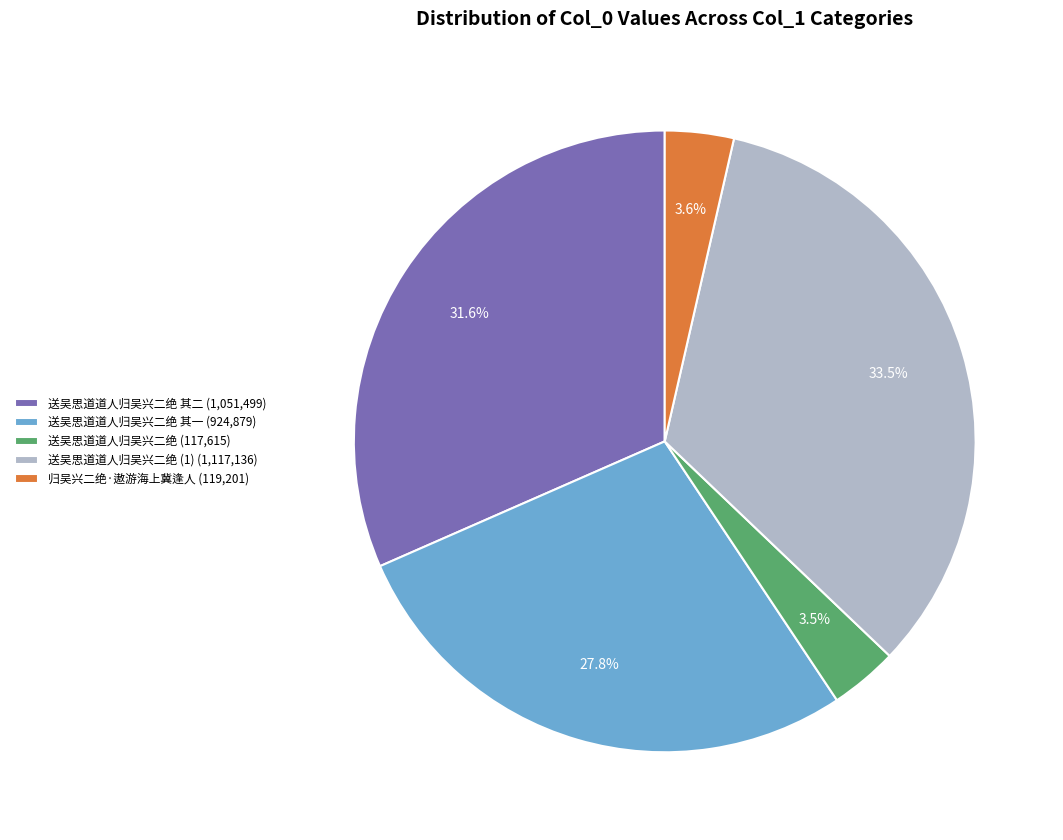

Which category has the biggest portion of the pie?

送吴思道道人归吴兴二绝 (1) (1,117,136)